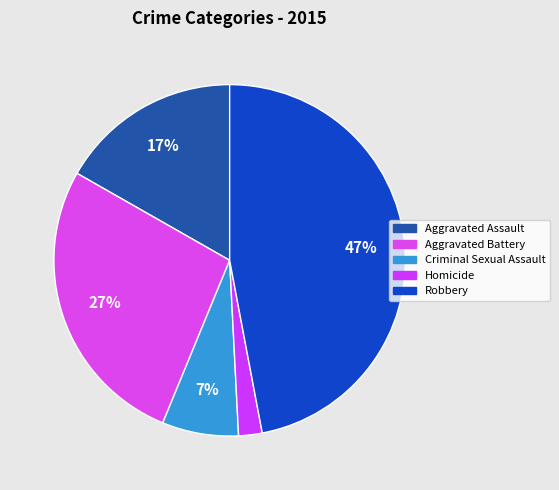

What is the smallest slice in the pie chart?

Homicide